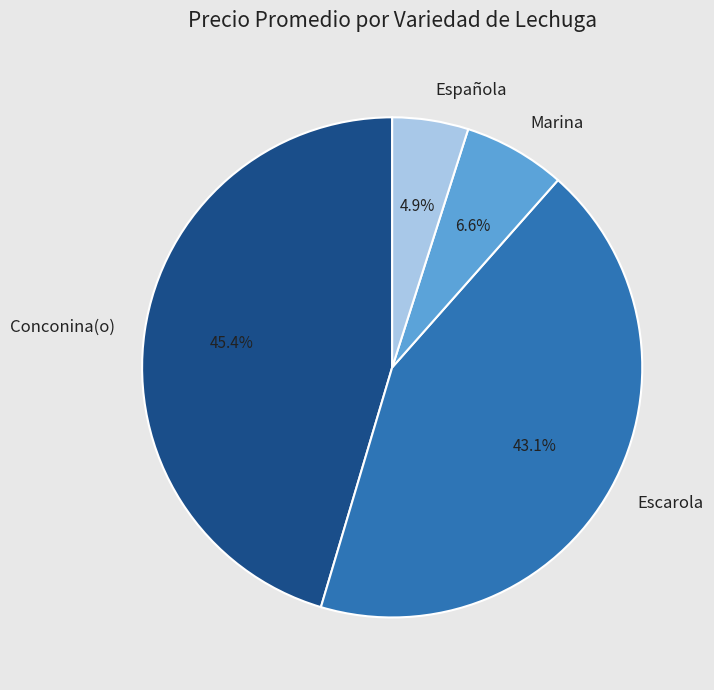

What is the largest slice in the pie chart?

Conconina(o)